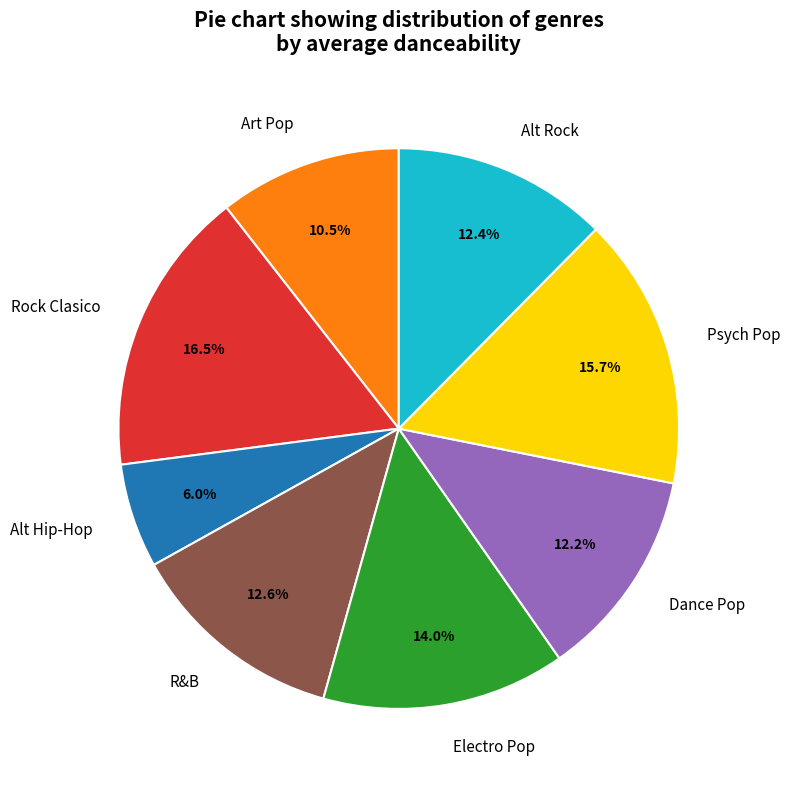

True or false: Rock Clasico accounts for 22% of the total.

False